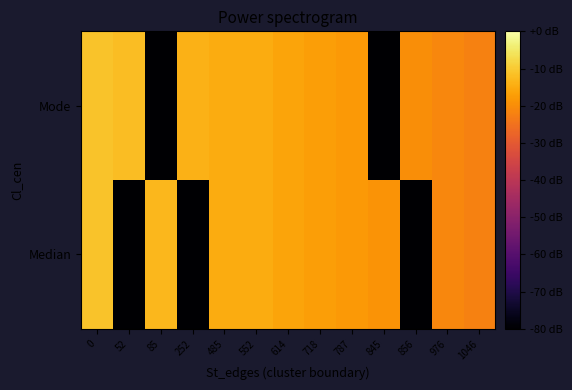

What is the maximum value shown in the chart?

-11